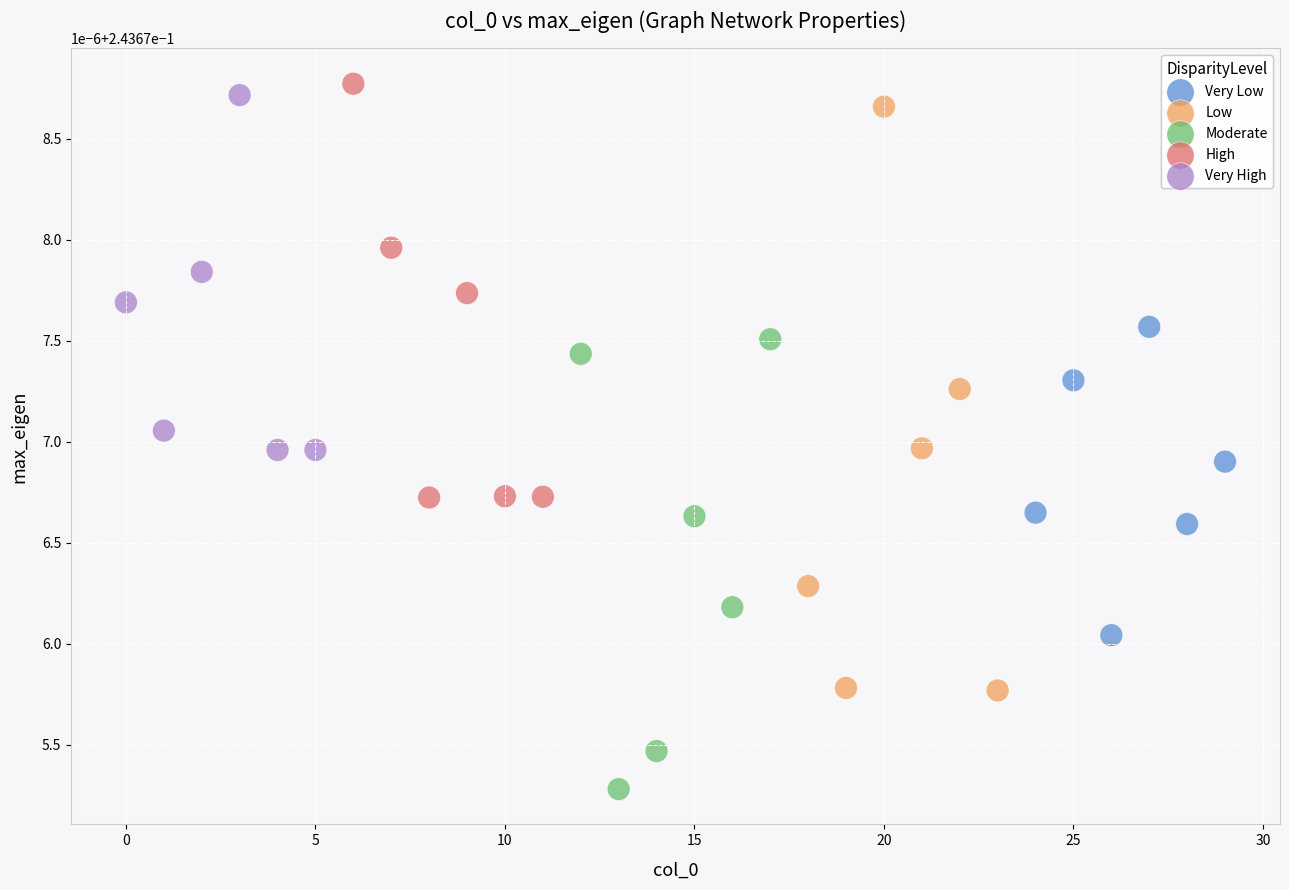

Which series reaches the maximum Y coordinate?

High